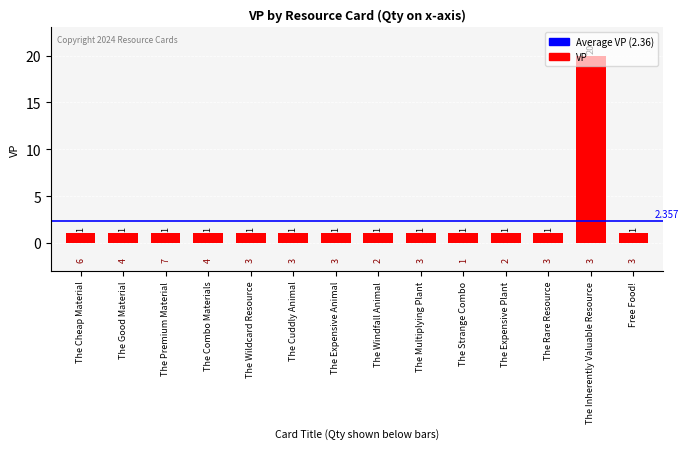

What is the sum of all values?

33